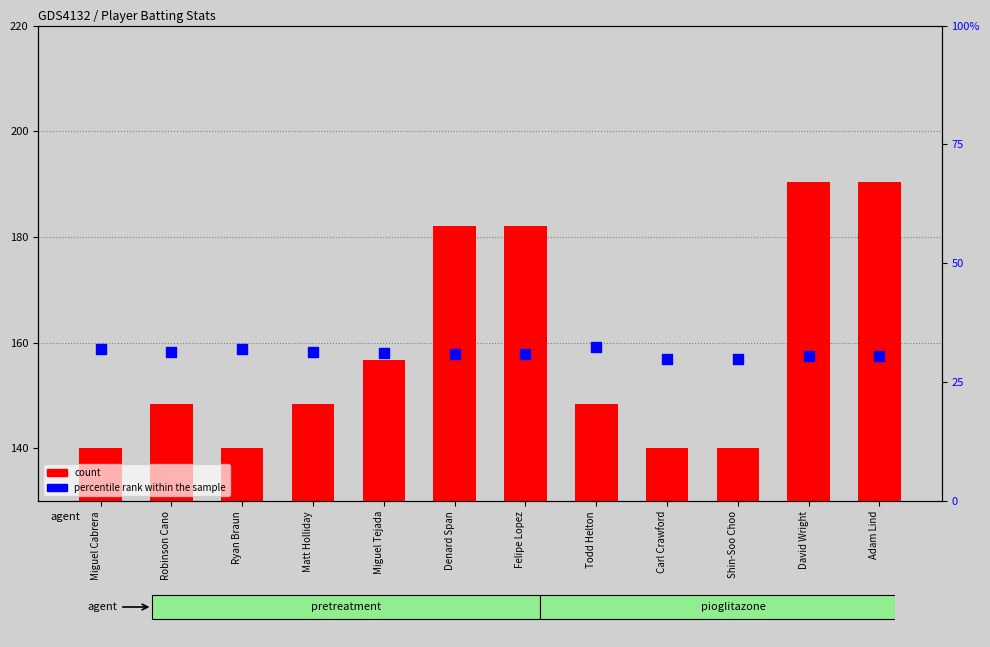

What is the total value across all series at Felipe Lopez?

182.3